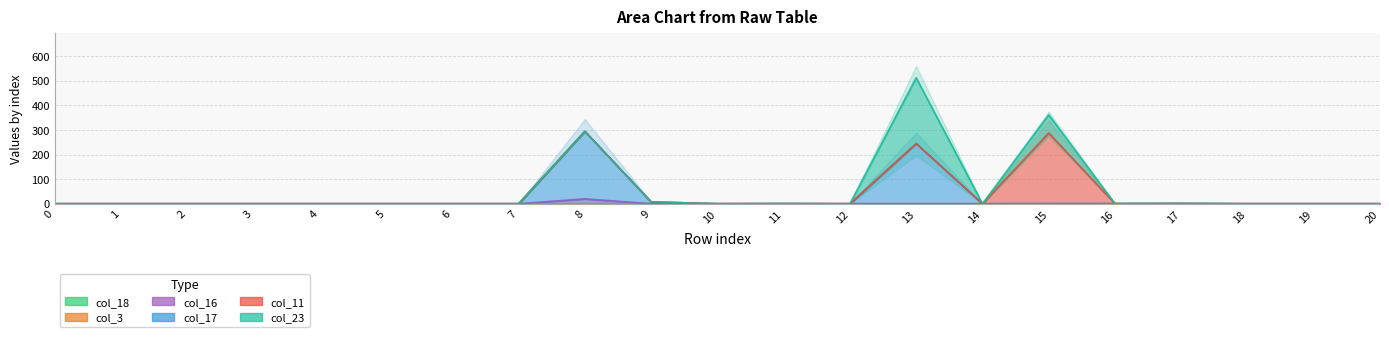

At 1, list the series in order from smallest to largest.

col_18, col_16, col_17